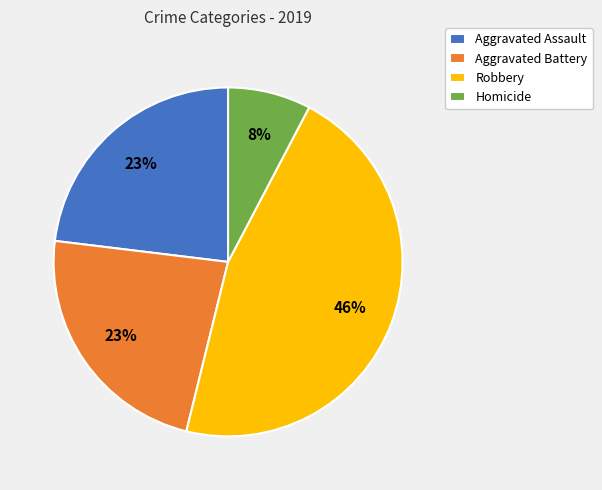

Approximately how many times larger is the value at Homicide compared to Aggravated Battery?

0.3